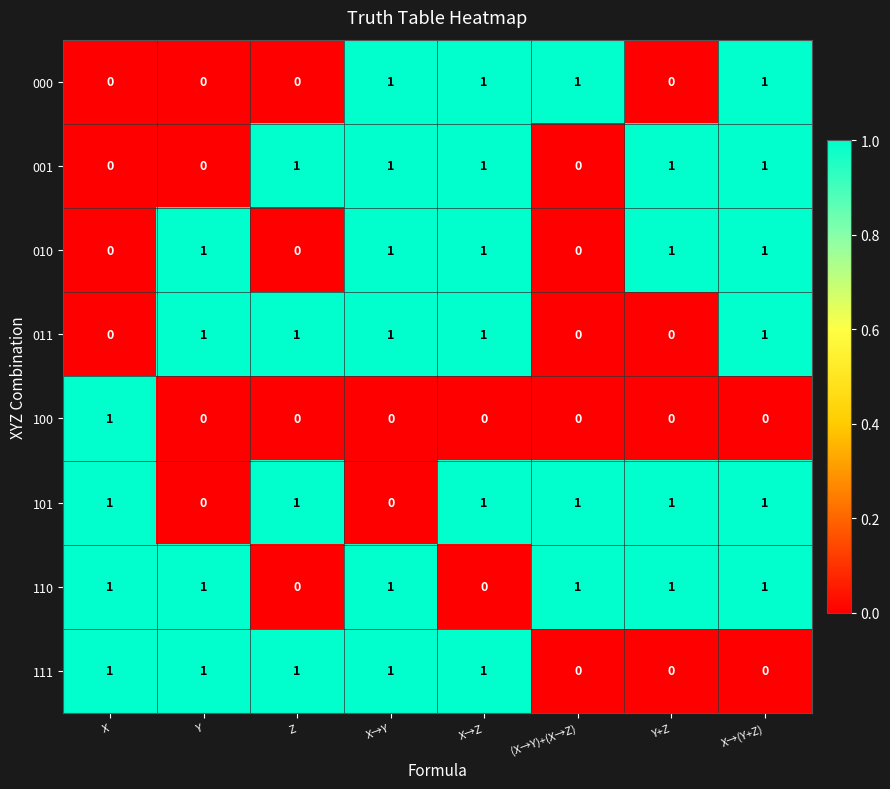

The 001 series shows 2 at Y+Z. True or false?

False